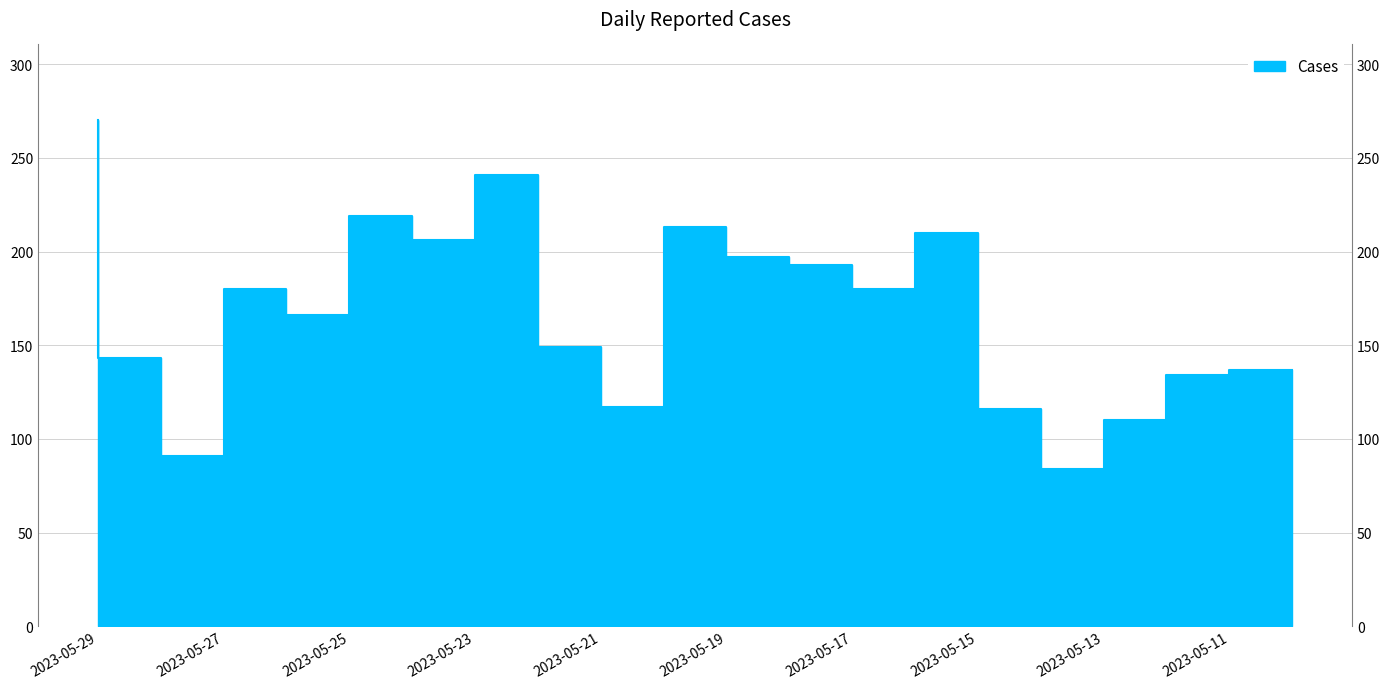

What is the greatest value displayed?

270